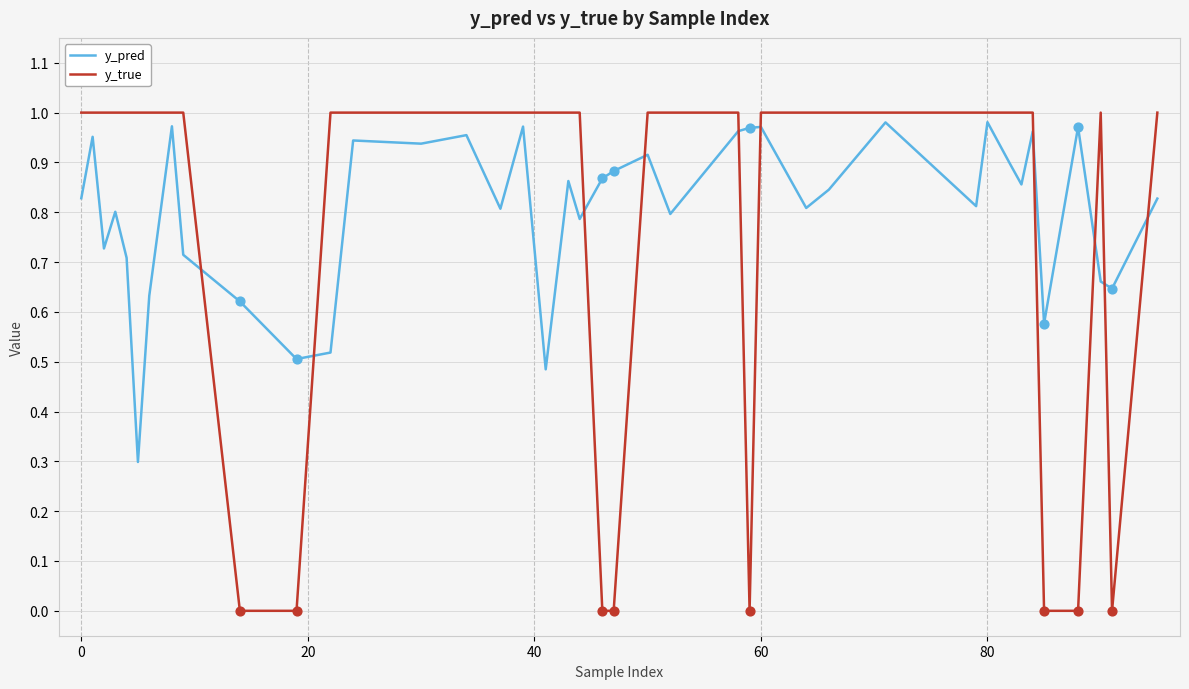

What are all the series names shown in the legend?

y_pred, y_true